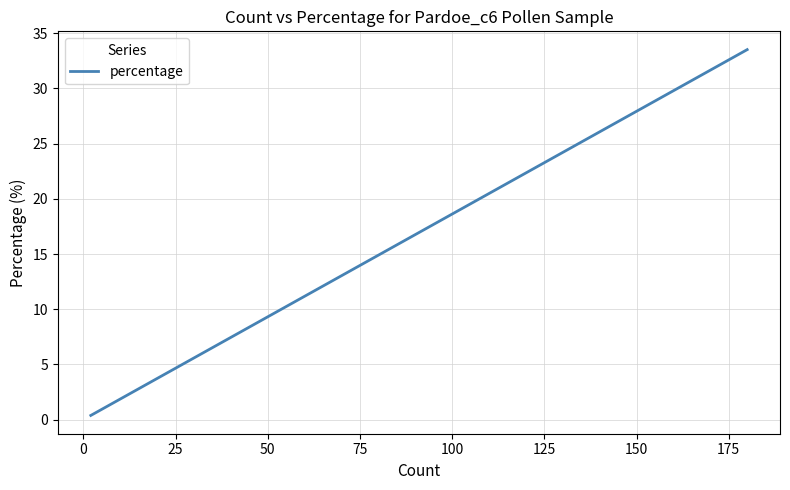

Reading left to right, list all the values displayed in this chart.

0.4	0.4	0.4	0.6	0.6	0.7	0.9	1.1	1.1	1.7	2.6	3.5	4.3	6.1	13.2	28.9	33.5